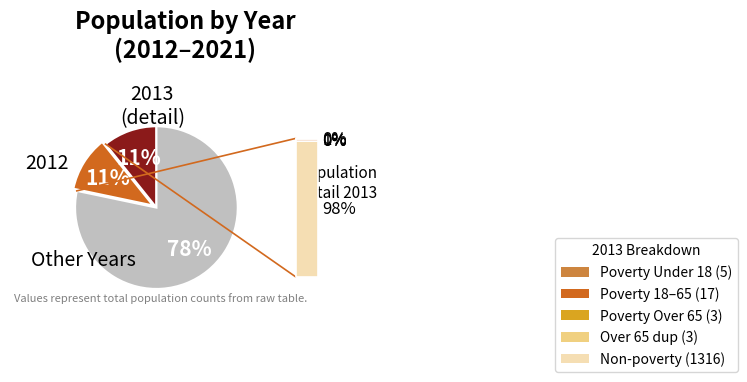

To the nearest percent, what is the average slice percentage?

33%